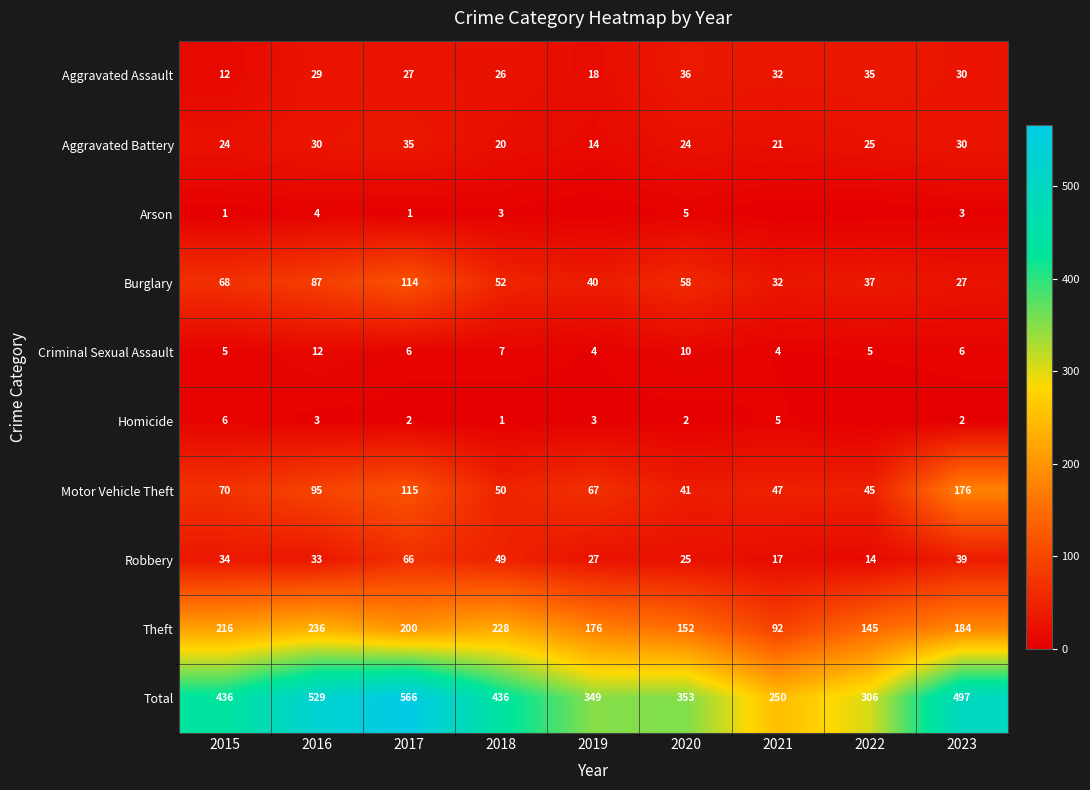

Where is Aggravated Assault nearest to the value 24?

2018